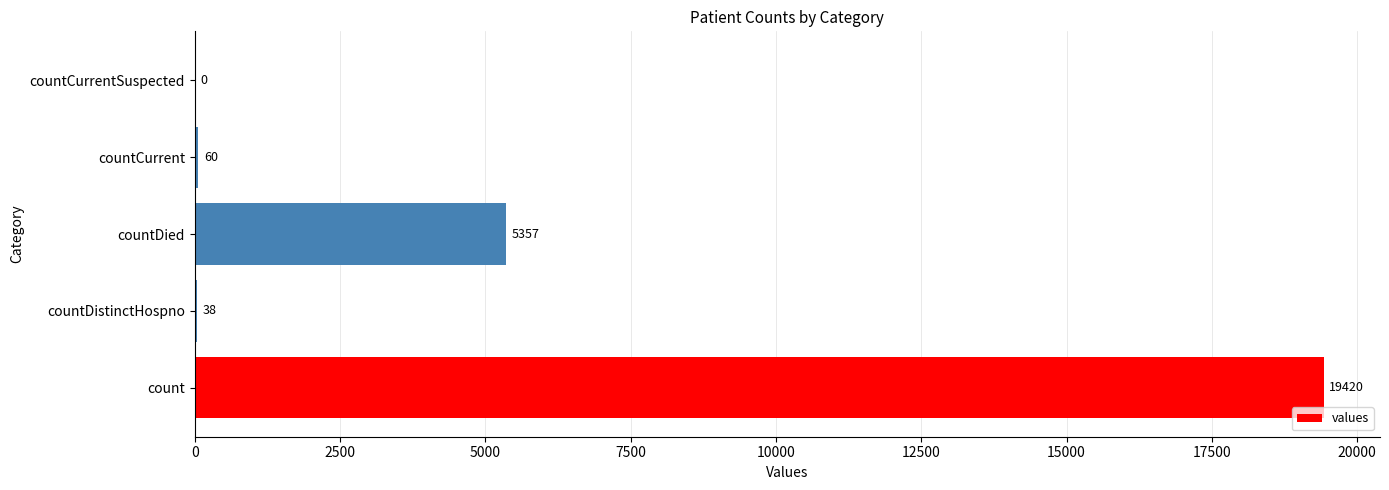

How many data points does each series have?

5